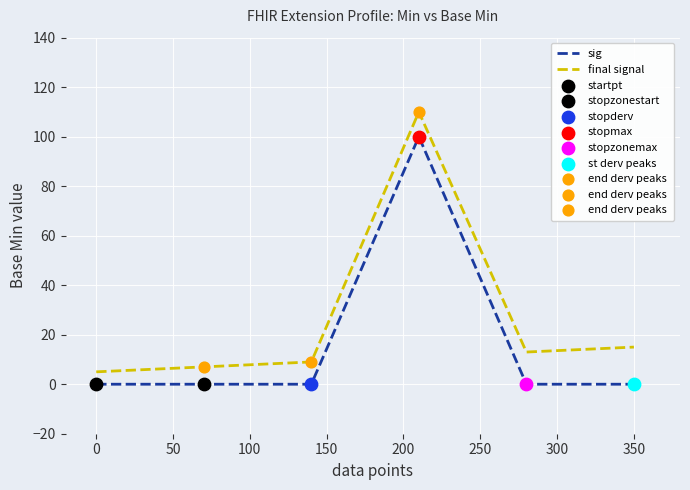

What is the difference between the maximum and minimum values in the sig series?

100